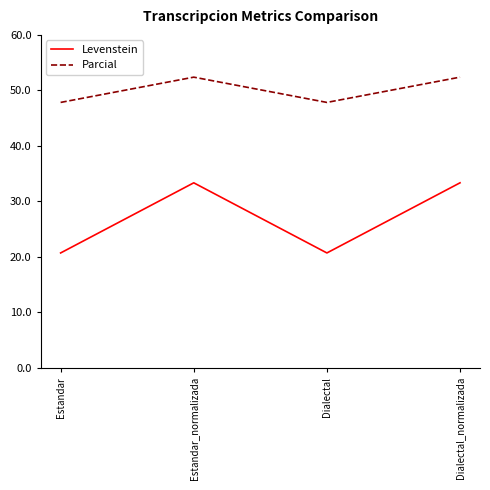

Does the chart have visible grid lines?

No